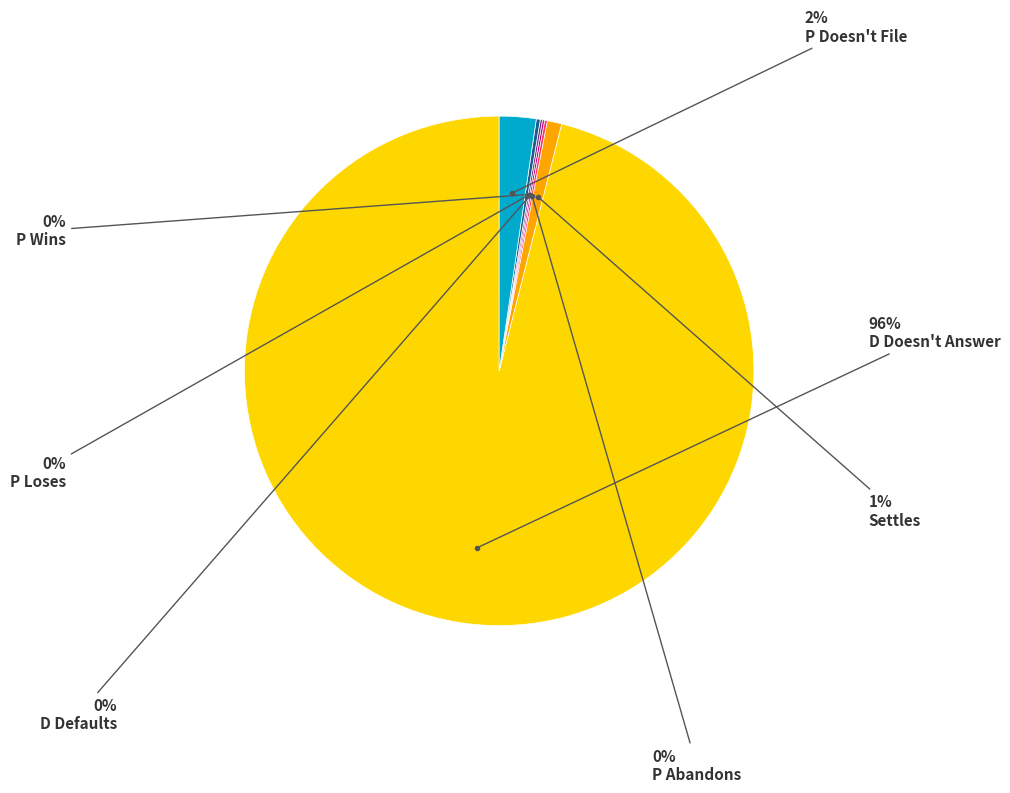

True or false: D Doesn't Answer accounts for 96% of the total.

True